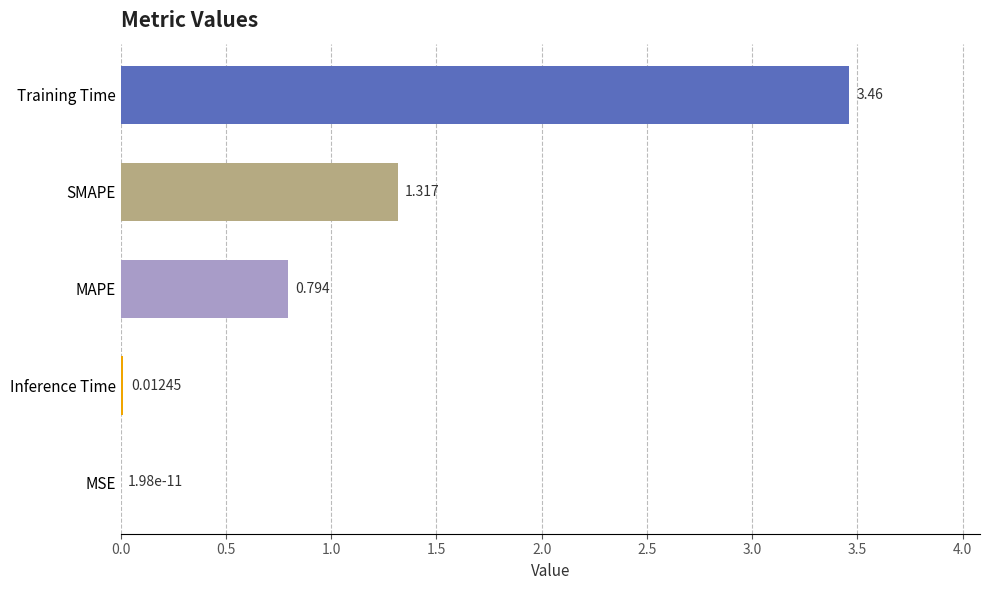

Between Inference Time and SMAPE, which is larger?

SMAPE